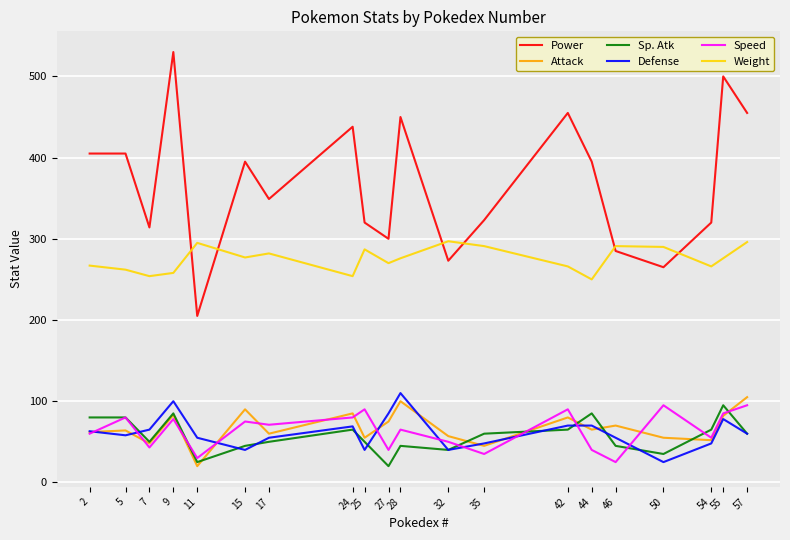

True or false: Power and Defense intersect in this chart.

False